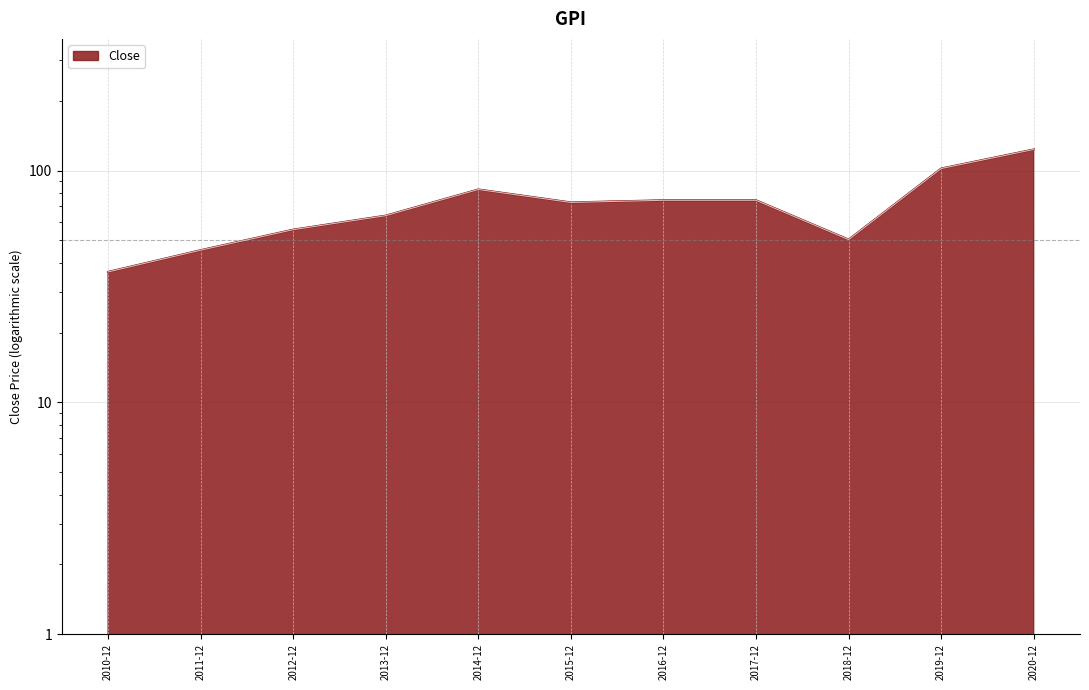

Is it true that the value at 2018-12 is 71.6?

False